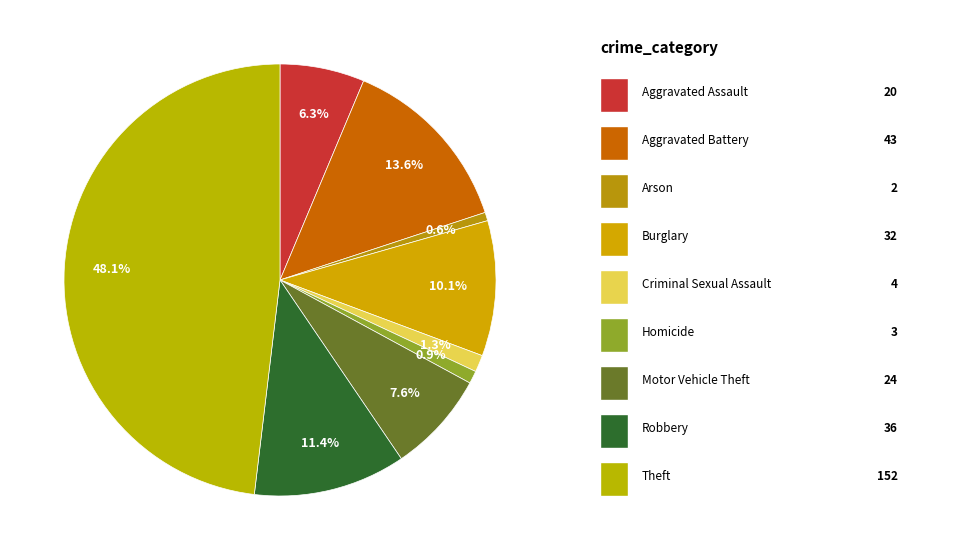

Which category has the smallest portion of the pie?

Arson